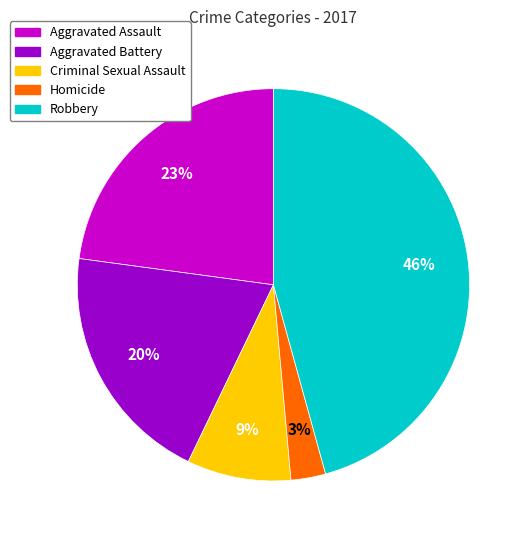

To the nearest percent, what is the difference between the largest and smallest slice percentages?

43%